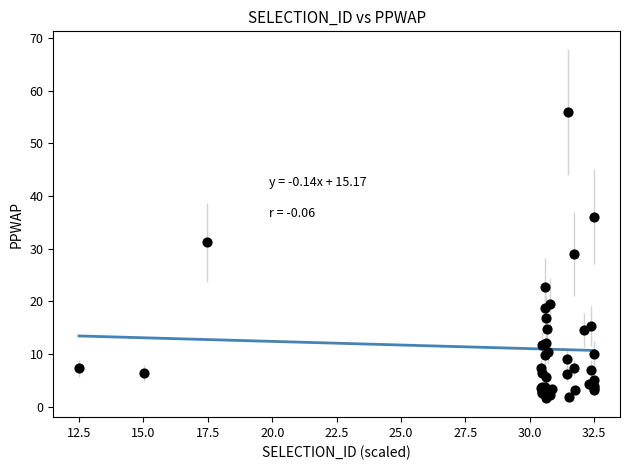

What Y value in the scatter plot is closest to 28?

29.0